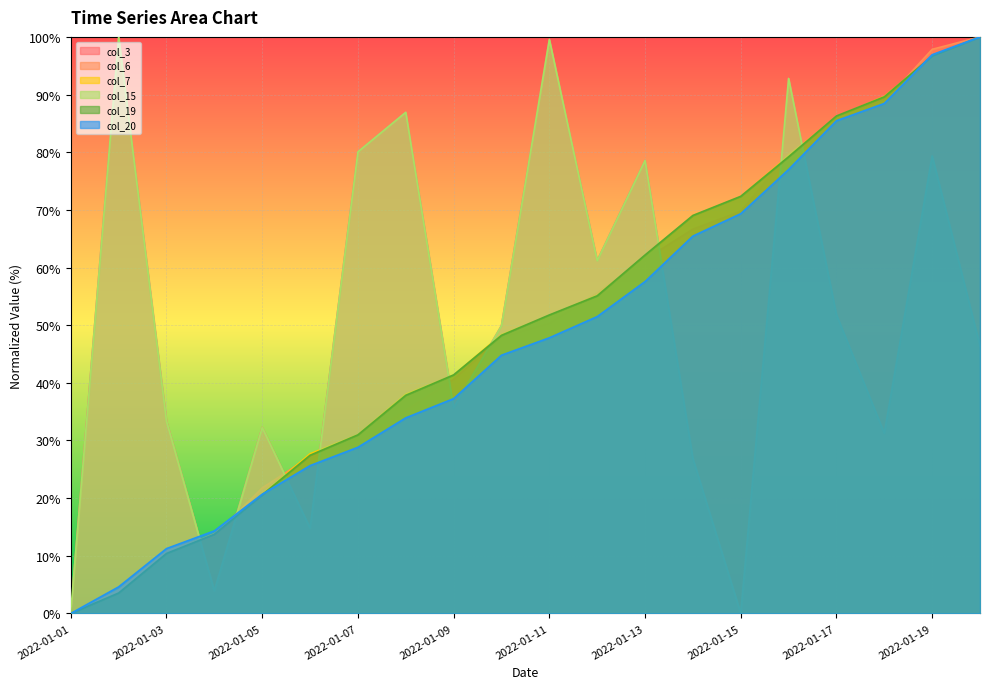

Count the number of categories in the chart.

20